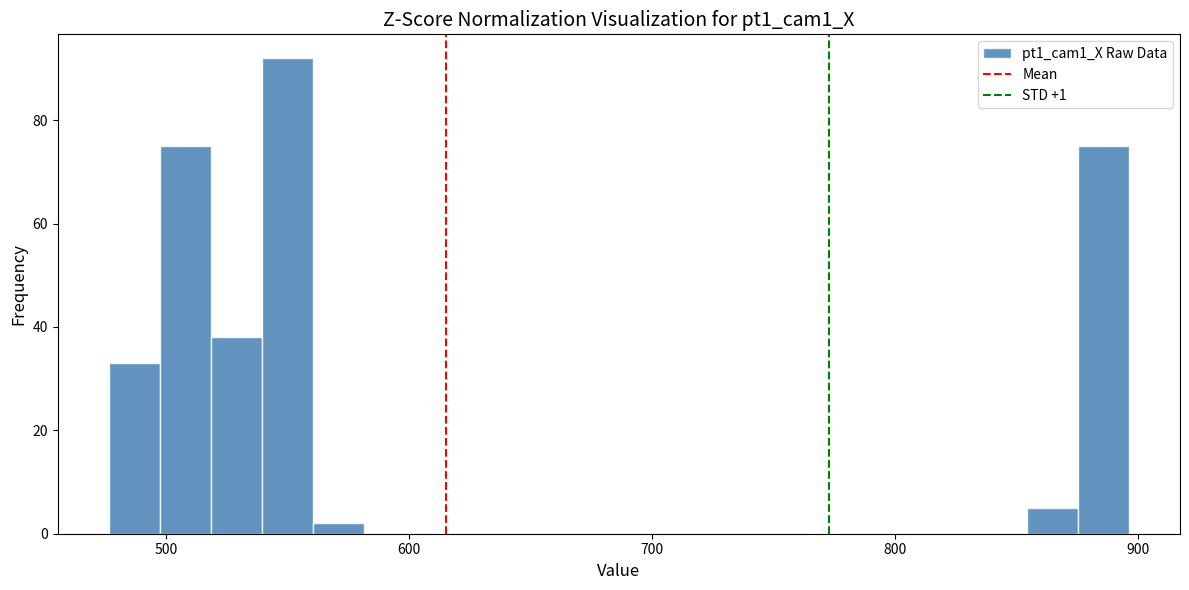

Read against the x-axis, roughly where is the centre of the tallest bar?

550